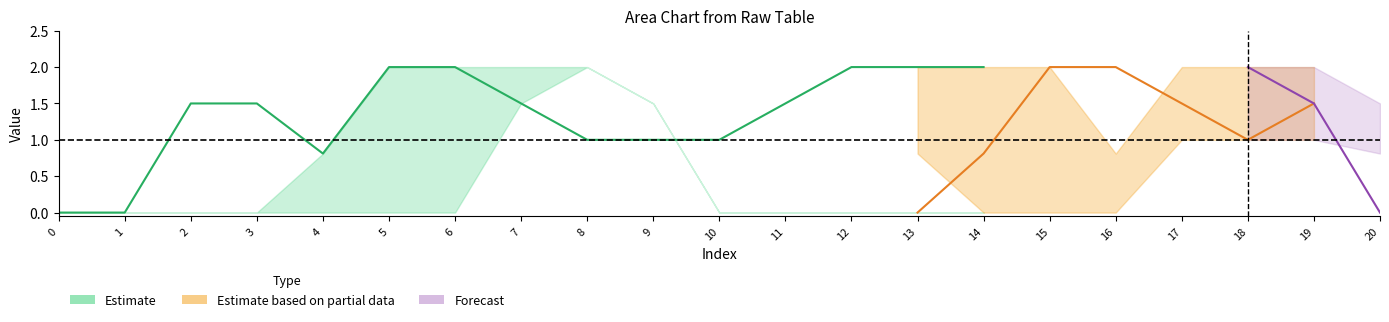

What is the greatest value displayed?

2.0